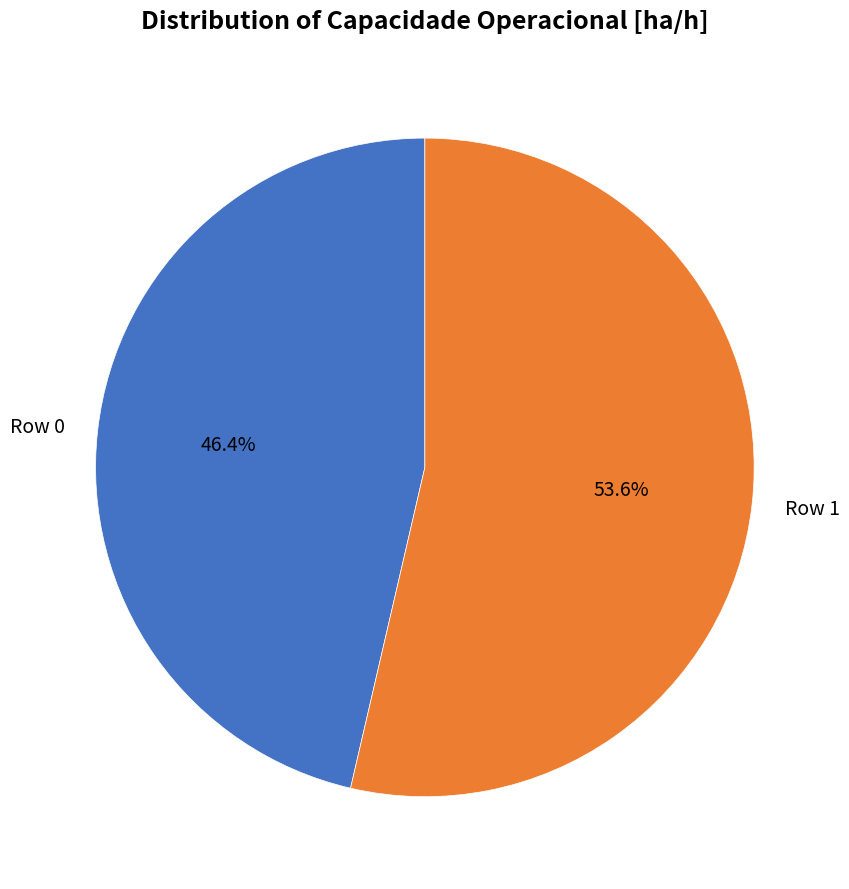

To the nearest percent, what is the difference between the Row 0 and Row 1 slice percentages?

7%